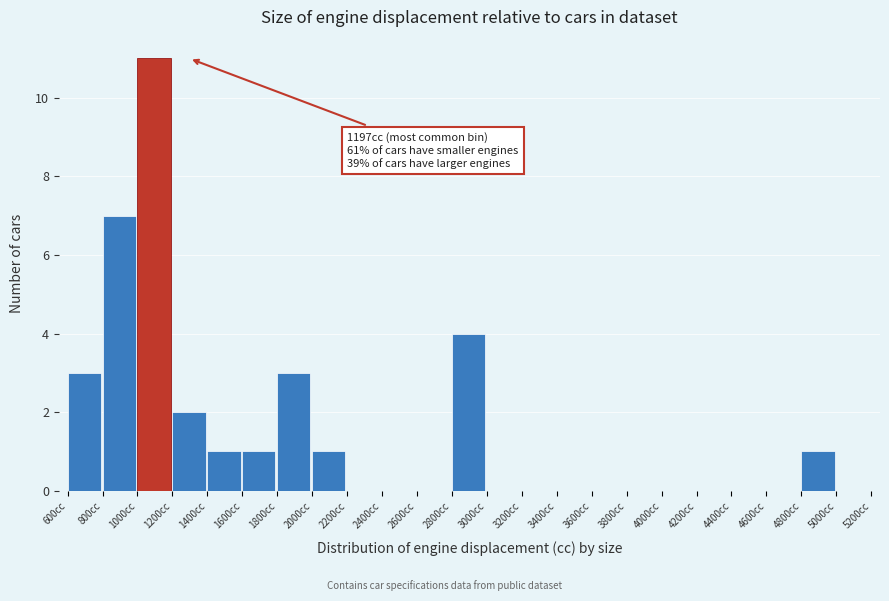

Over which range of the x-axis is the bar tallest?

1000 to 1200